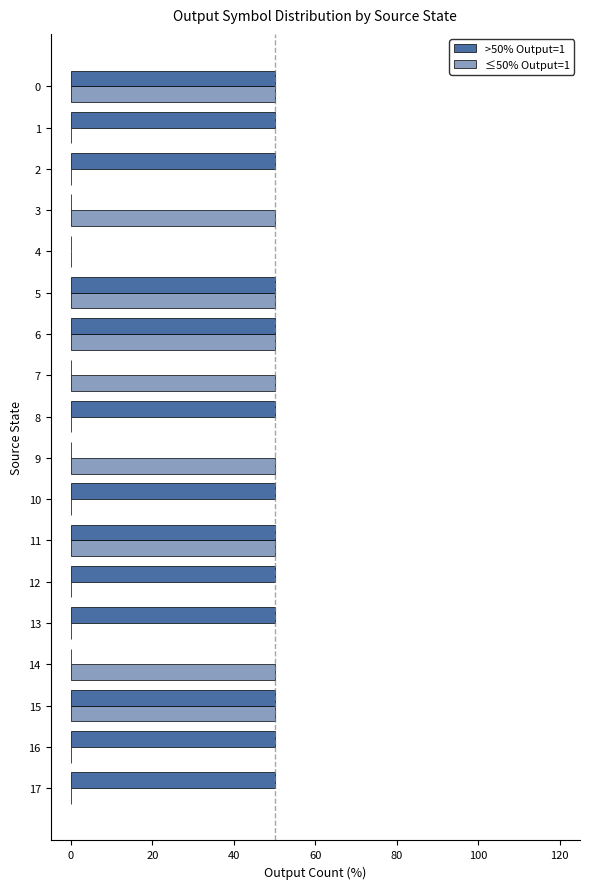

What is the total value across all series at 11?

100